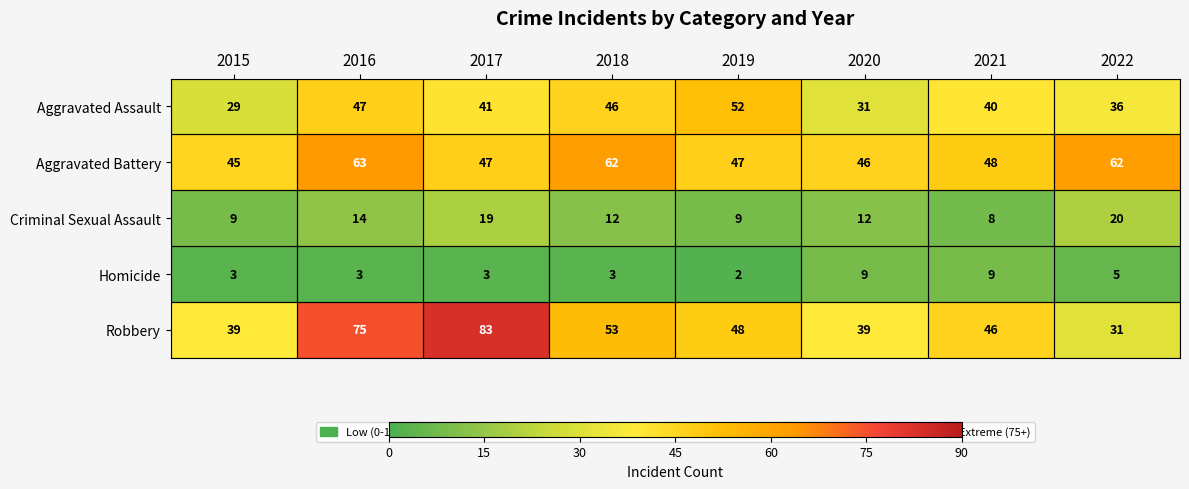

What is the sum of the Criminal Sexual Assault values at 2019 and 2020?

21